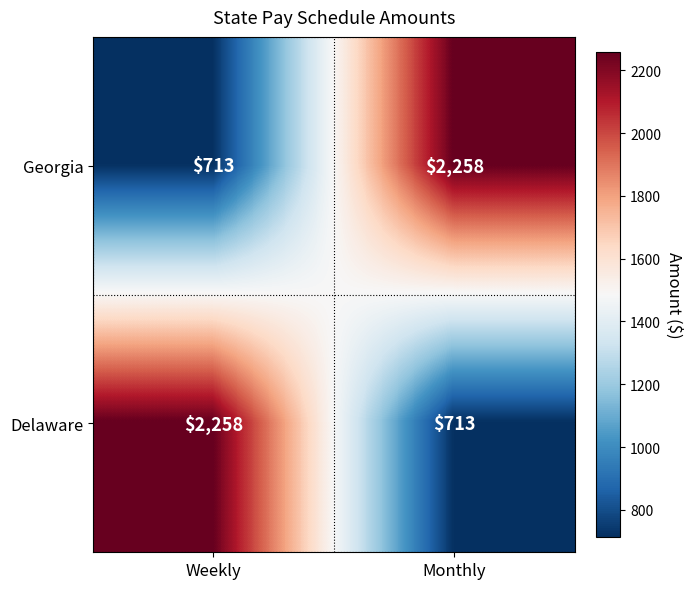

What is the smallest value displayed?

713